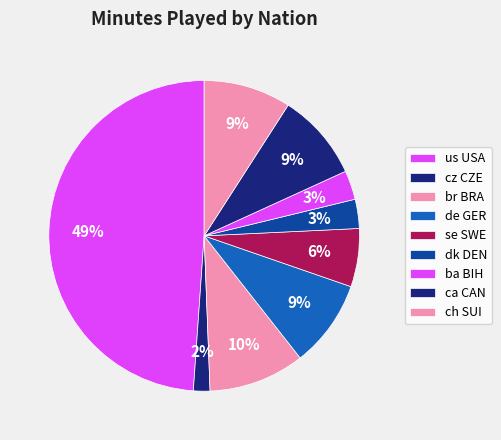

Count the number of slices in the pie.

9